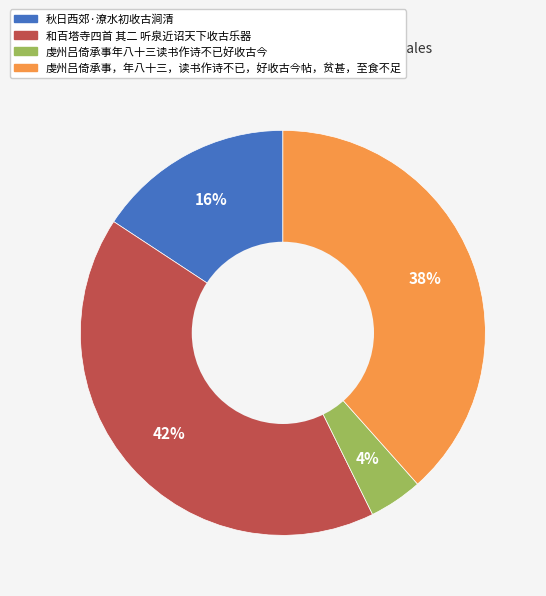

Do 虔州吕倚承事，年八十三，读书作诗不已，好收古今帖，贫甚，至食不足 and 虔州吕倚承事年八十三读书作诗不已好收古今 together represent more than half of the pie?

No